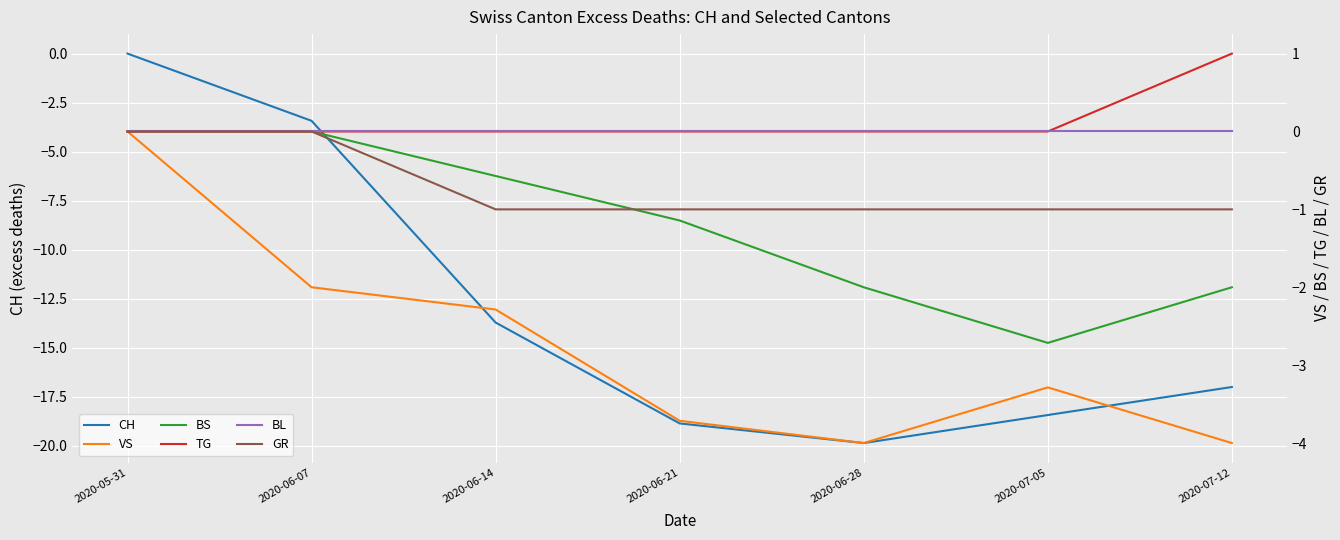

Where is CH nearest to the value -9?

2020-06-14